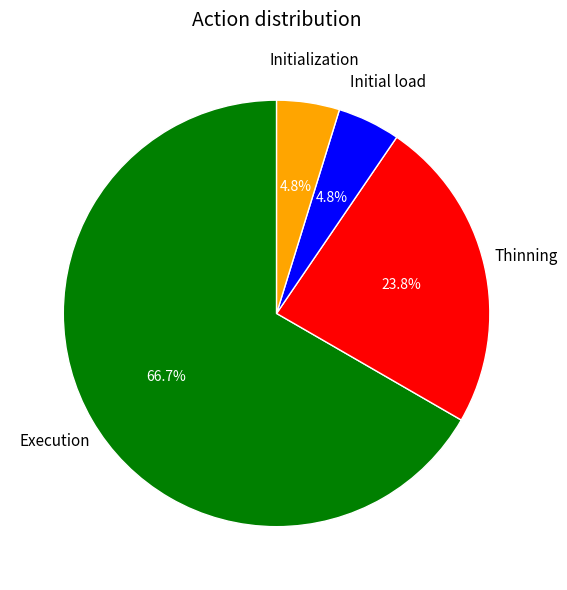

Is there any slice that represents more than half of the pie?

Yes